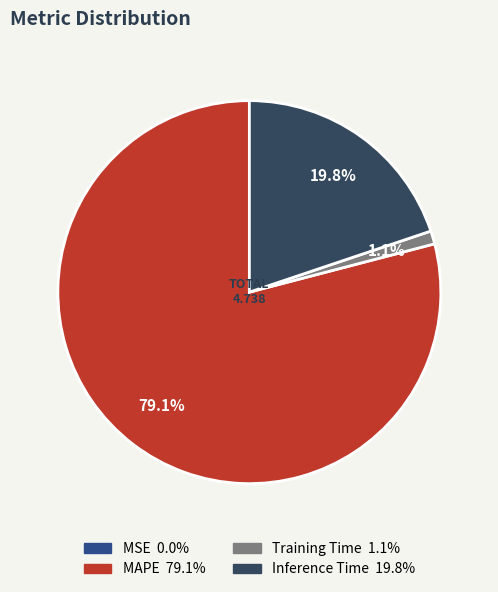

Which slice is the largest?

MAPE